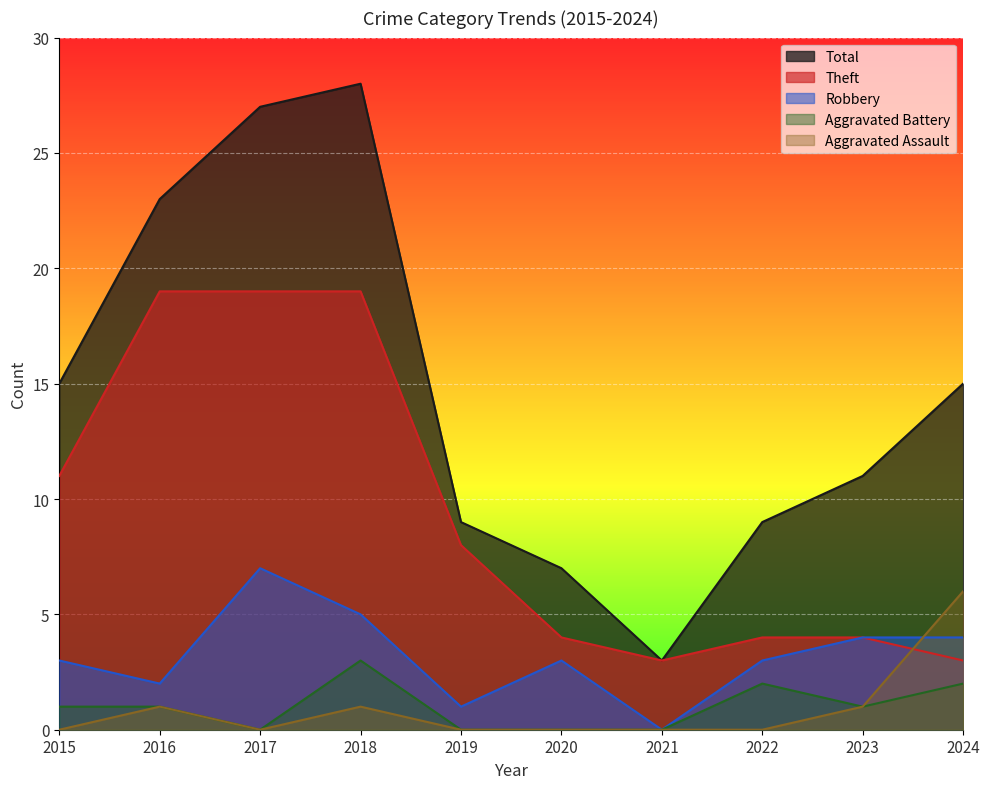

Is it true that Theft equals 3 at 2020?

False